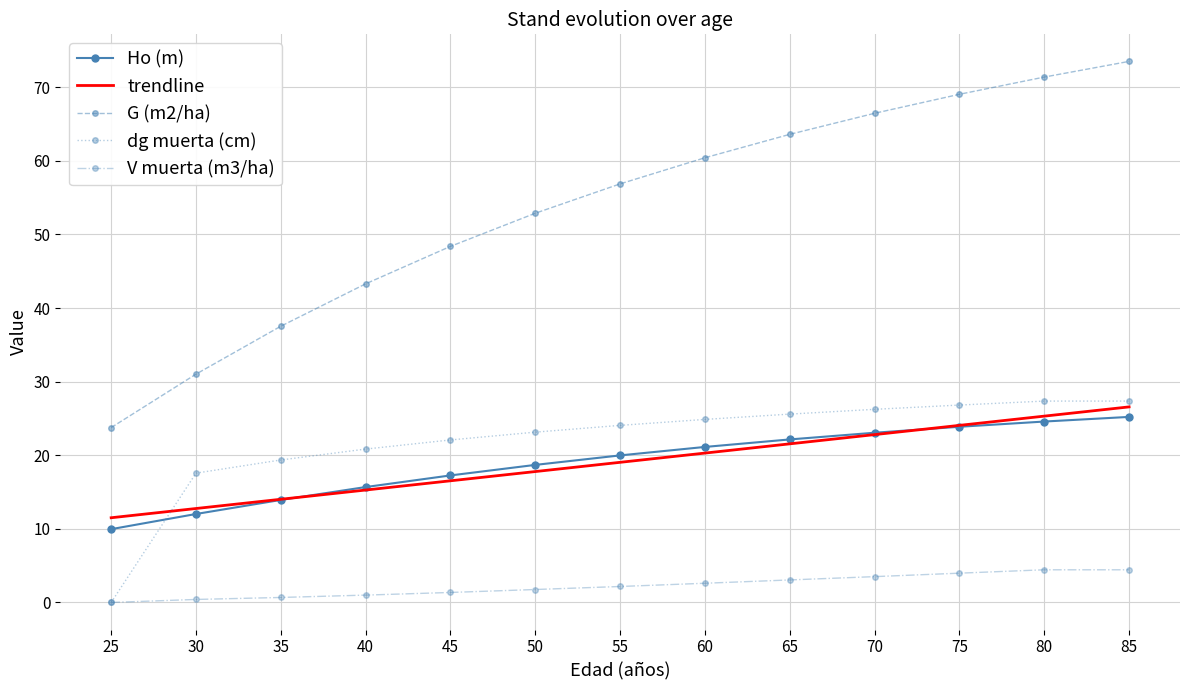

What is the highest value of the Ho (m) series?

25.2